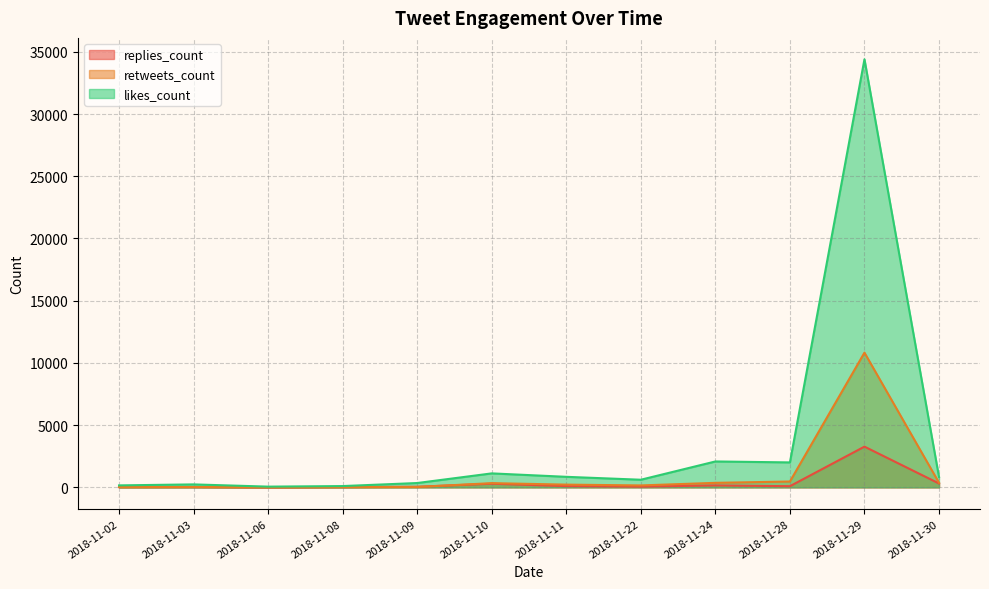

What is the lowest value of the replies_count series?

4